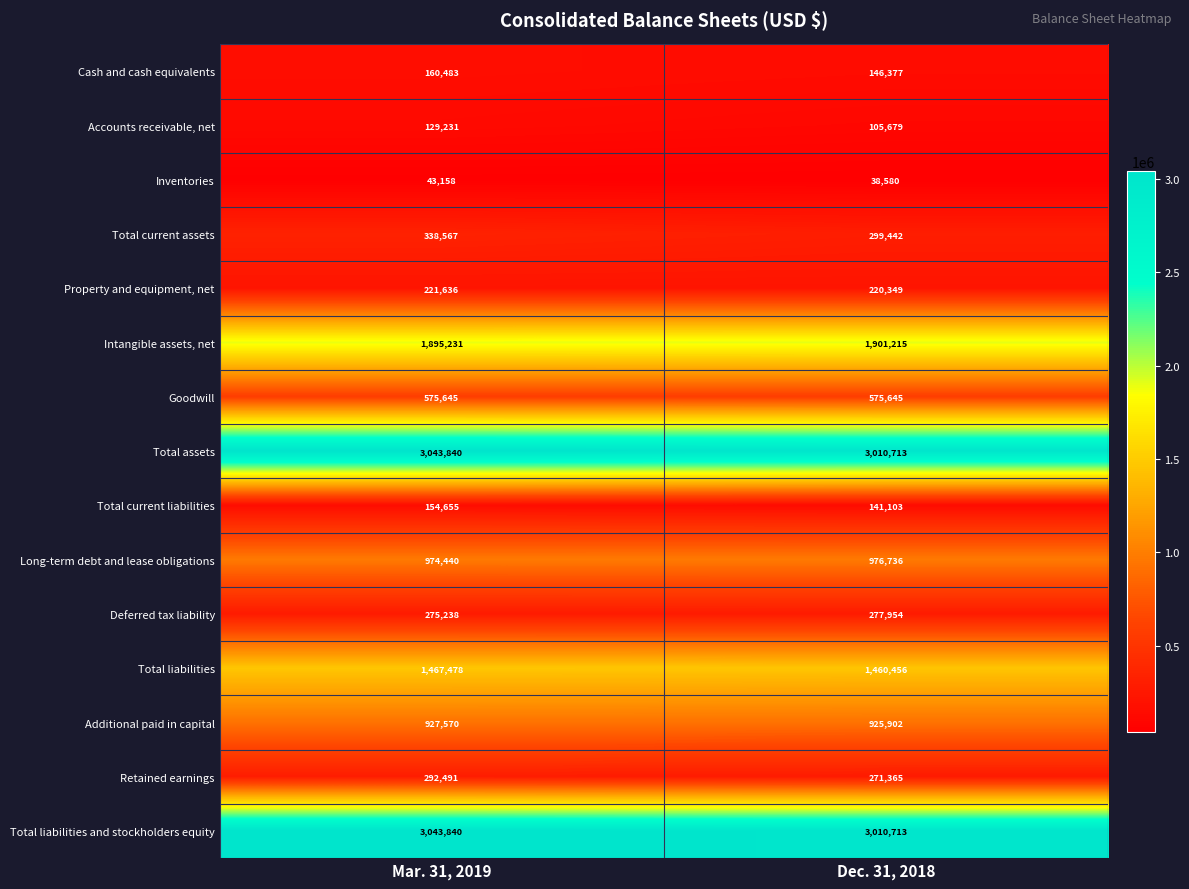

The Deferred tax liability series shows 277954 at Dec. 31, 2018. True or false?

True